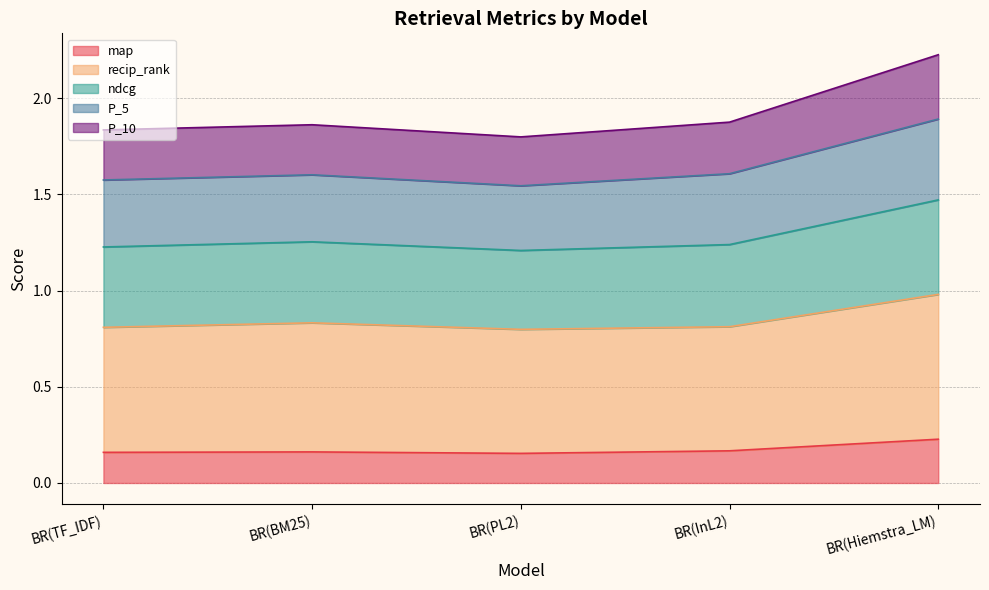

True or false: ndcg has more than 0 interior local peaks.

True